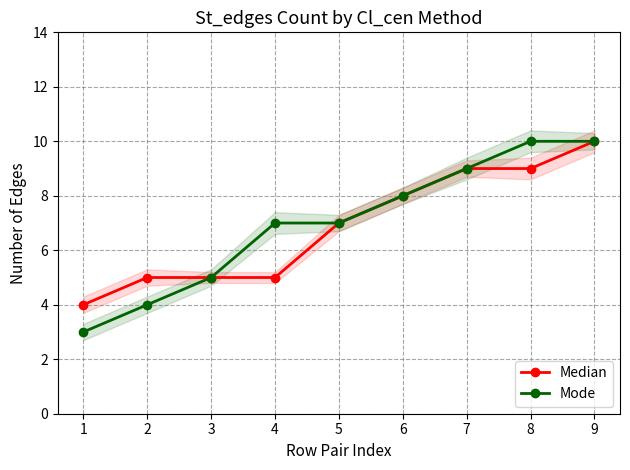

Which category has the highest value in the Mode series?

8